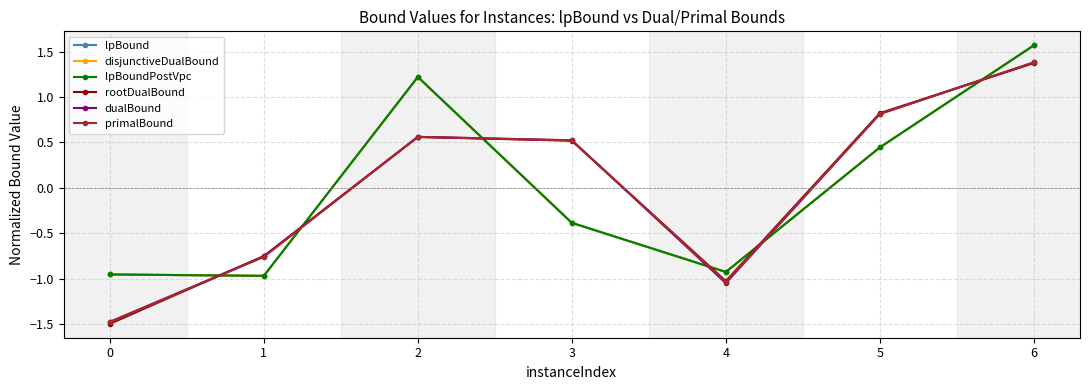

What is the difference between the highest and lowest values at 2?

0.7